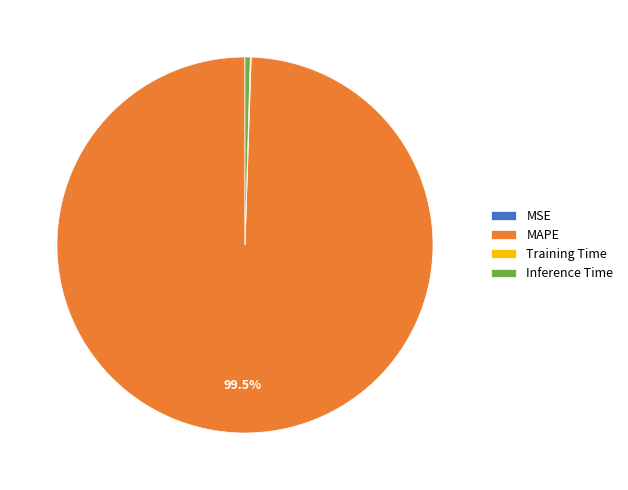

Between MAPE and Inference Time, which is larger?

MAPE